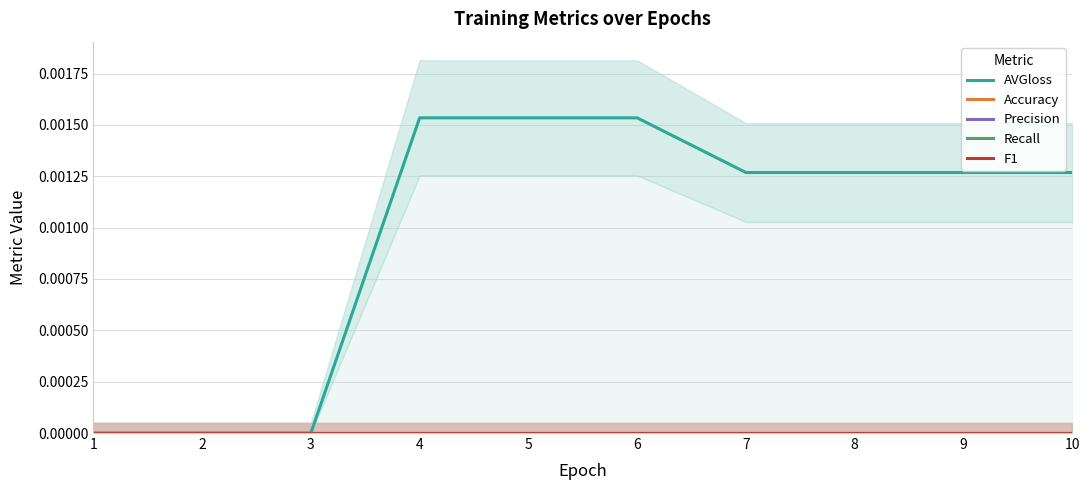

Rank the series by their maximum value, from highest to lowest.

AVGloss, Accuracy, Precision, Recall, F1